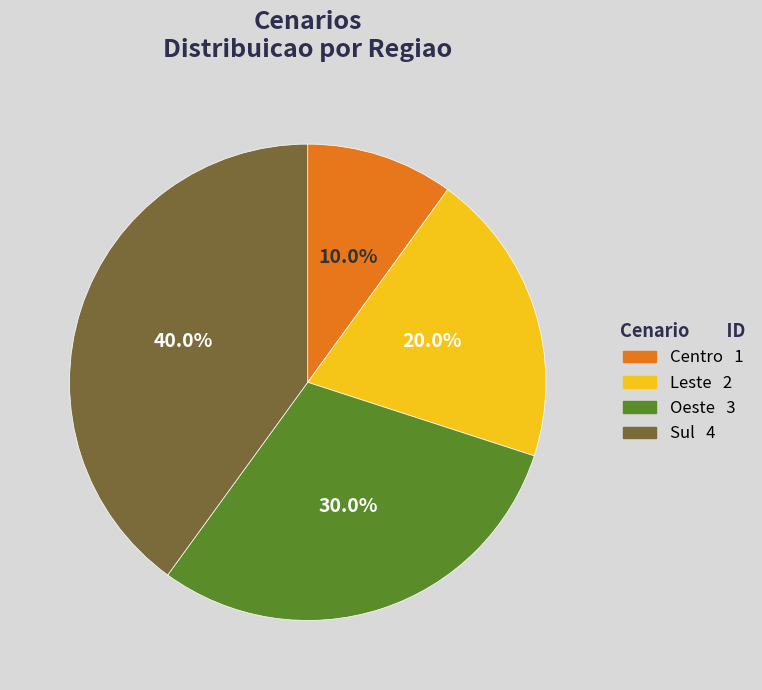

What is the ratio of the value at Sul to the value at Leste?

2.0